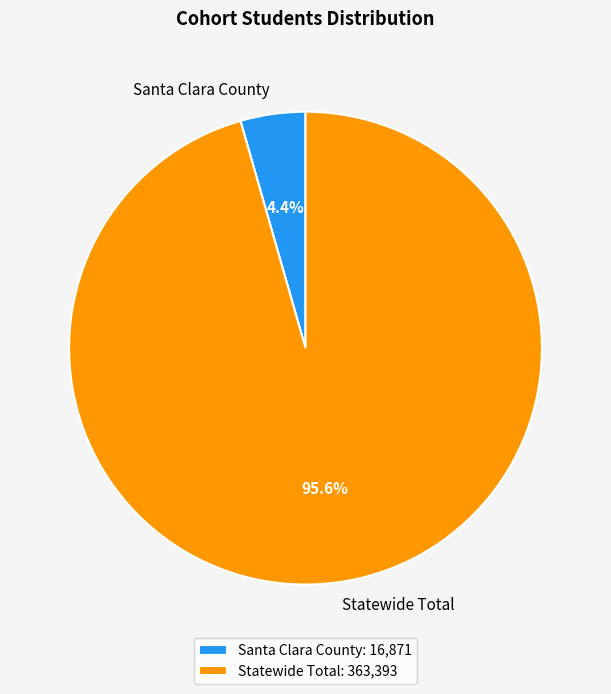

Is the sum of Statewide Total and Santa Clara County greater than half?

Yes